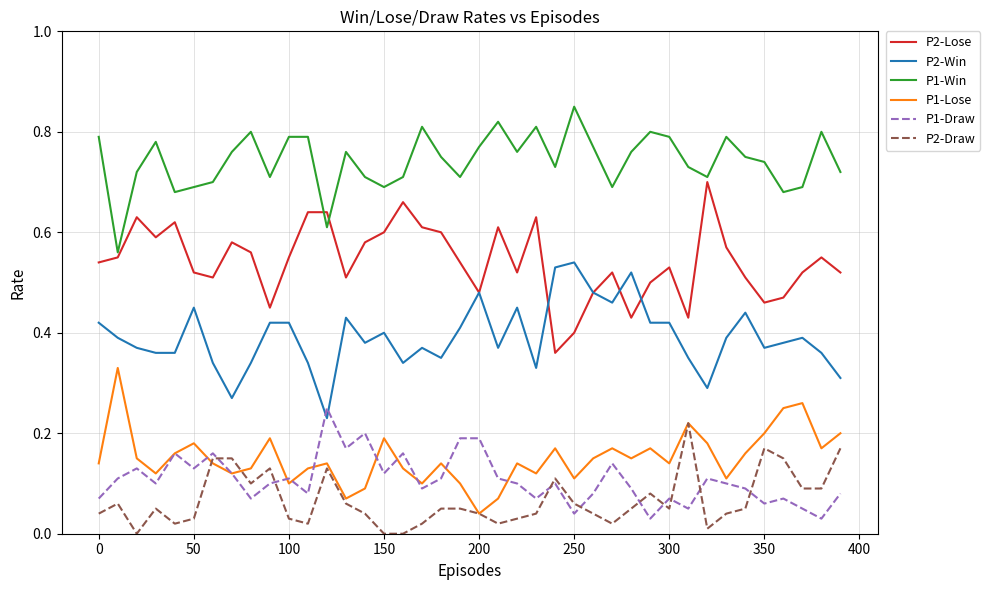

Does the chart have visible grid lines?

Yes